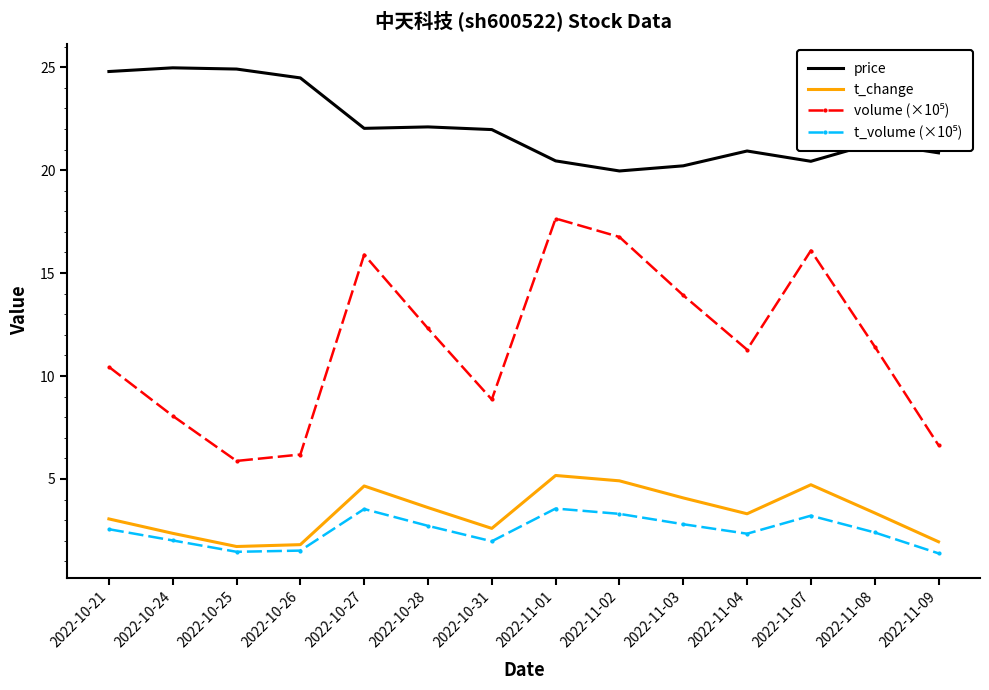

What is the spread (max minus min) of values at 2022-10-27?

18.5